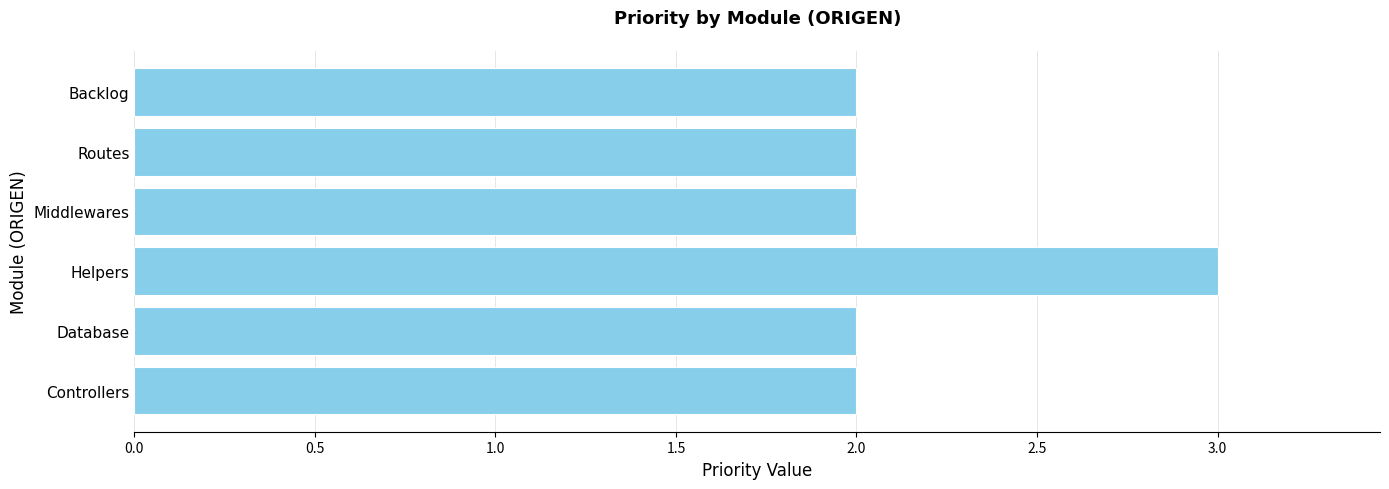

How many categories are shown in the chart?

6